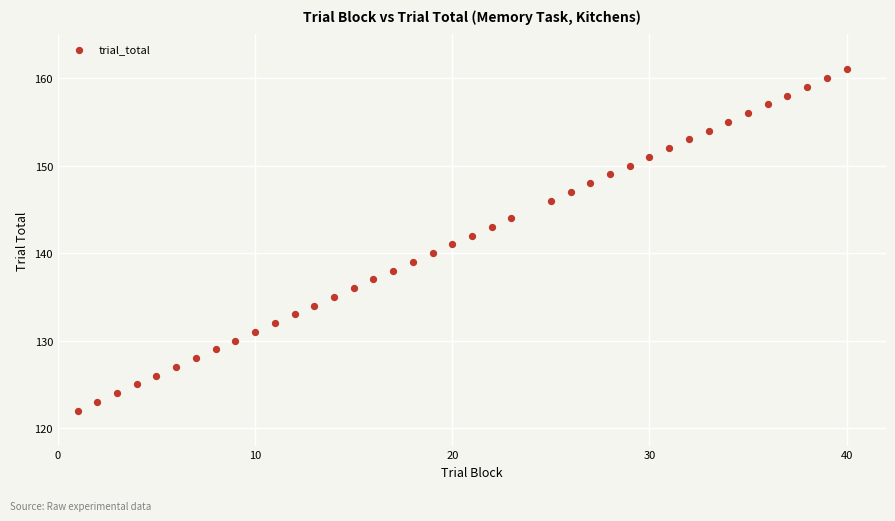

What is the range of X values (max minus min)?

39